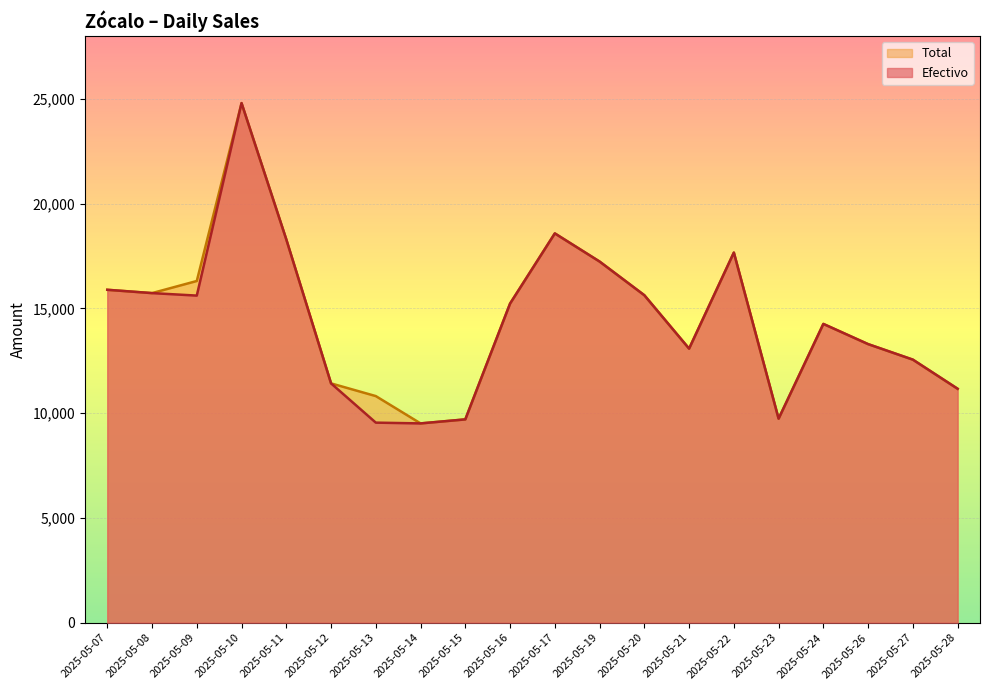

How many interior local valleys does the Efectivo series have?

4